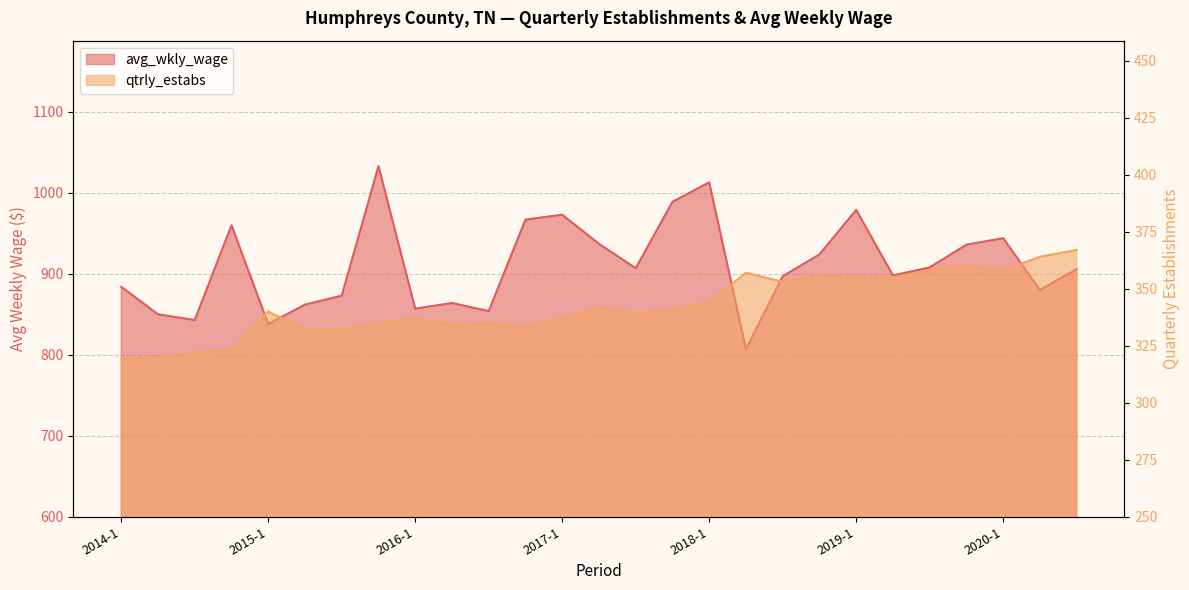

What is the total value across all series at 2017-4?

1330